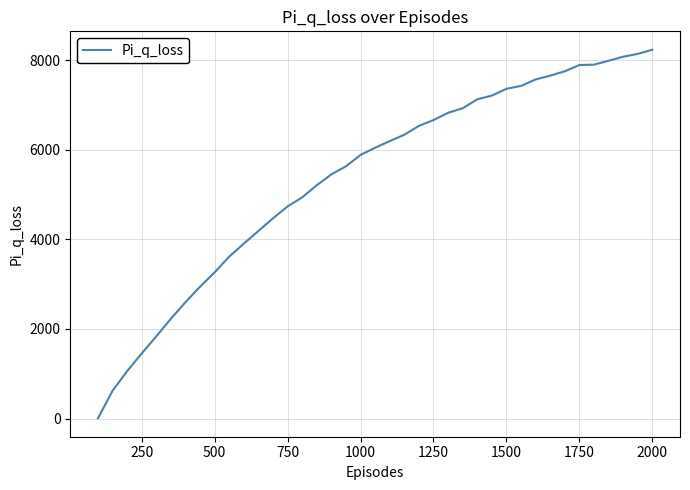

Count the number of data series in this chart.

1